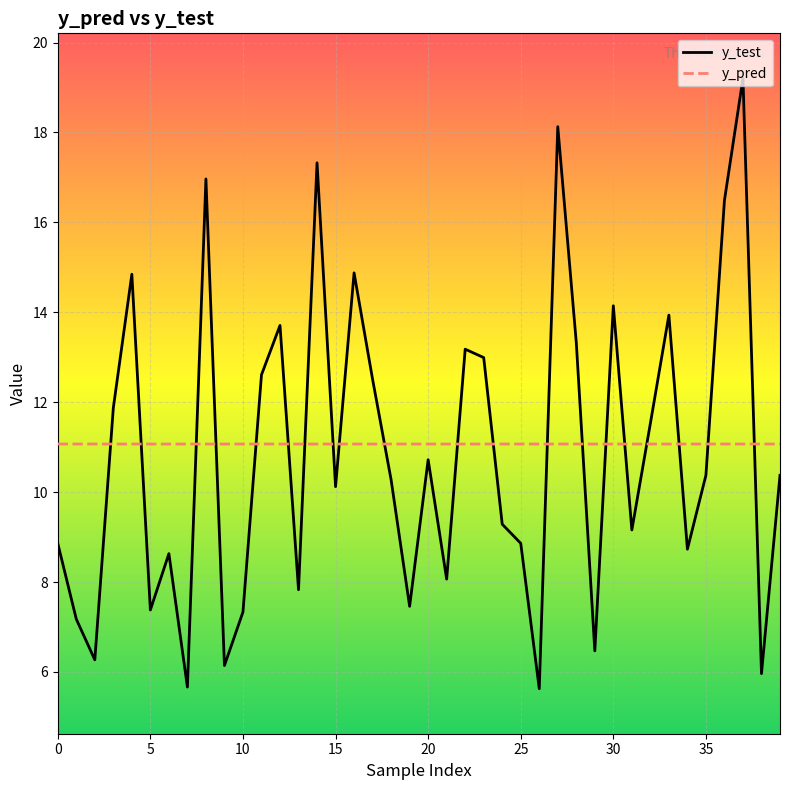

What is the maximum value for y_test?

19.2